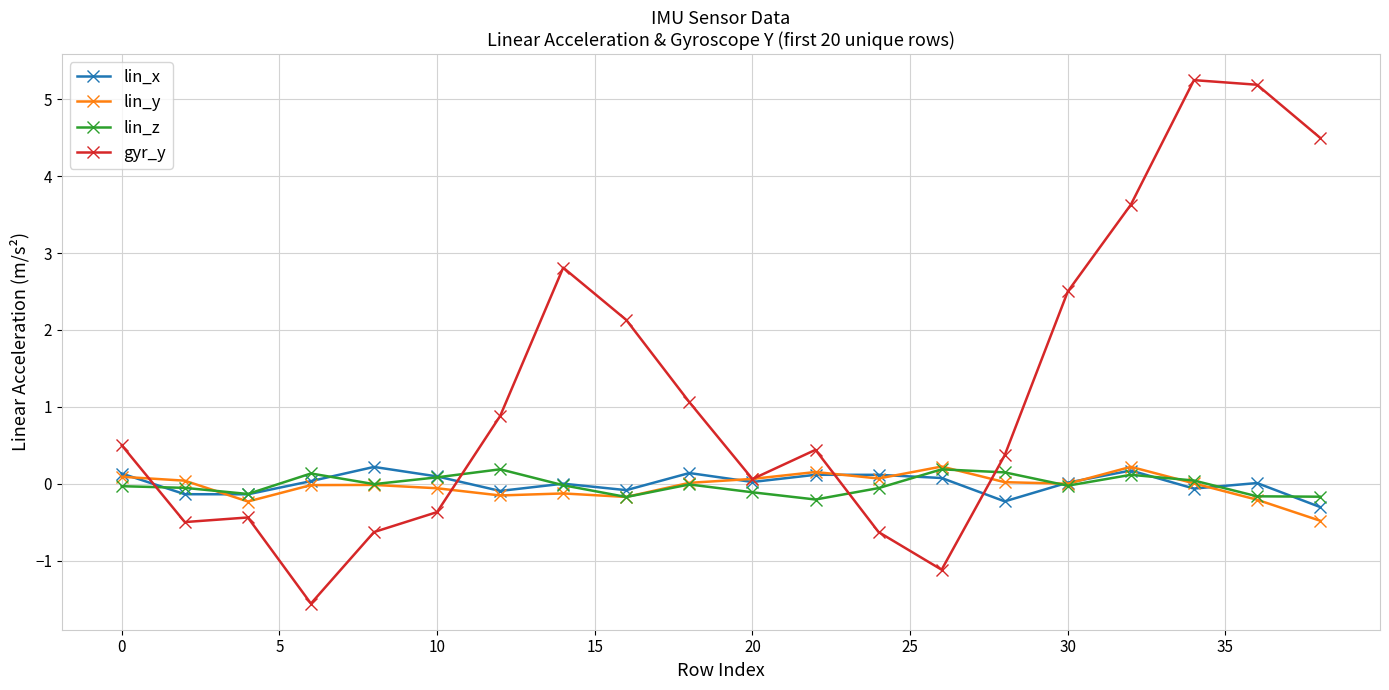

What is the sum of all gyr_y values?

24.1